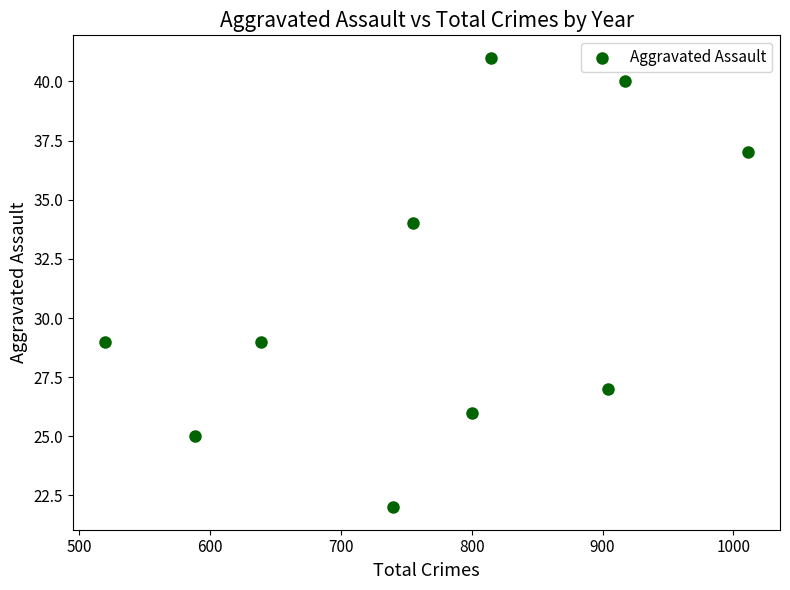

What is the range of Y values (max minus min)?

19